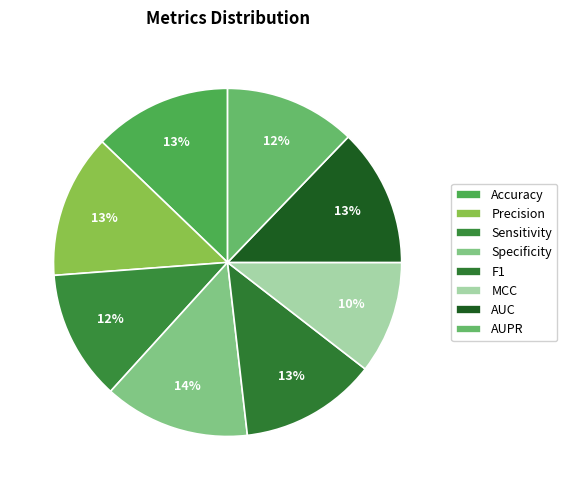

Is the sum of F1 and Specificity greater than half?

No